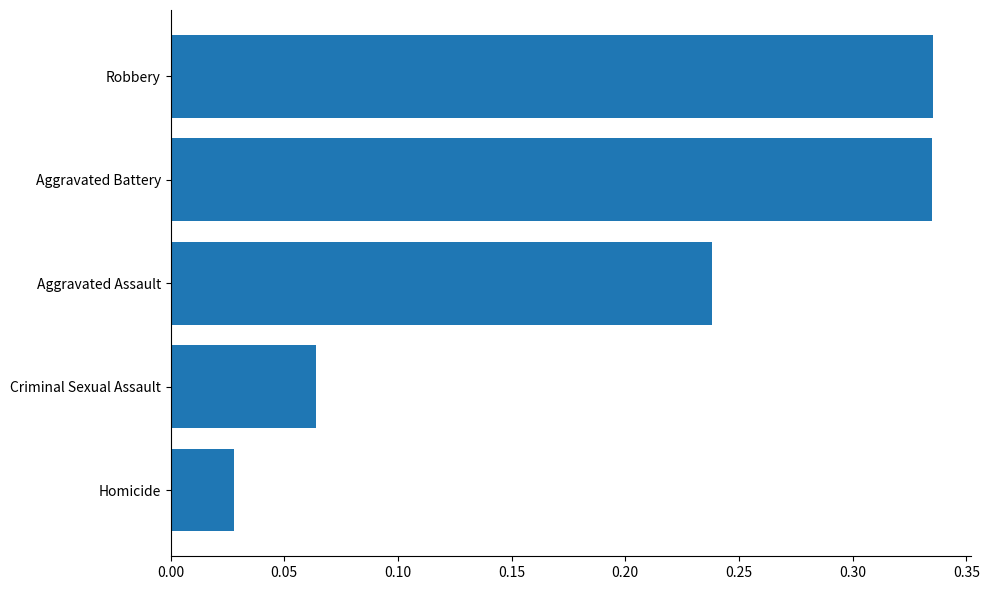

The value at Criminal Sexual Assault is 0.0. True or false?

False